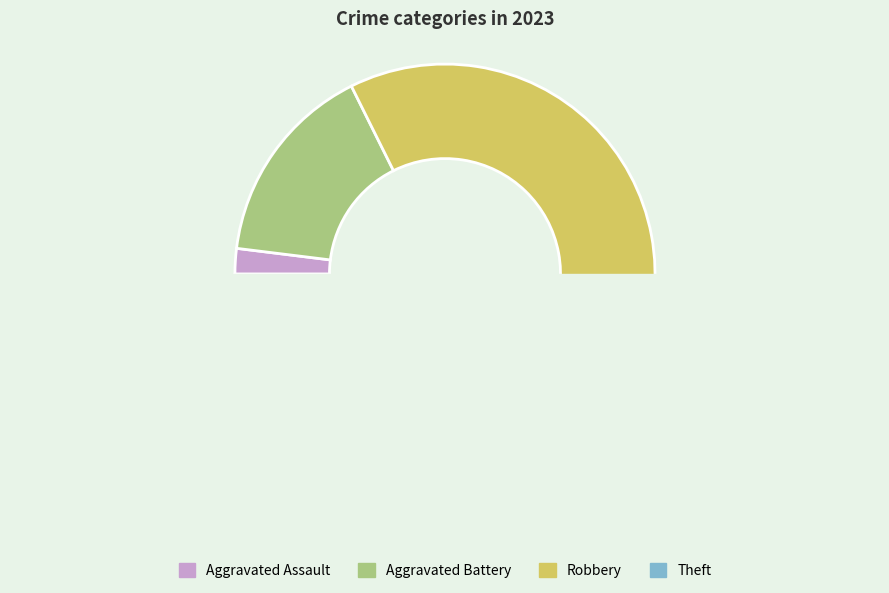

True or false: Aggravated Battery accounts for 16% of the total.

True